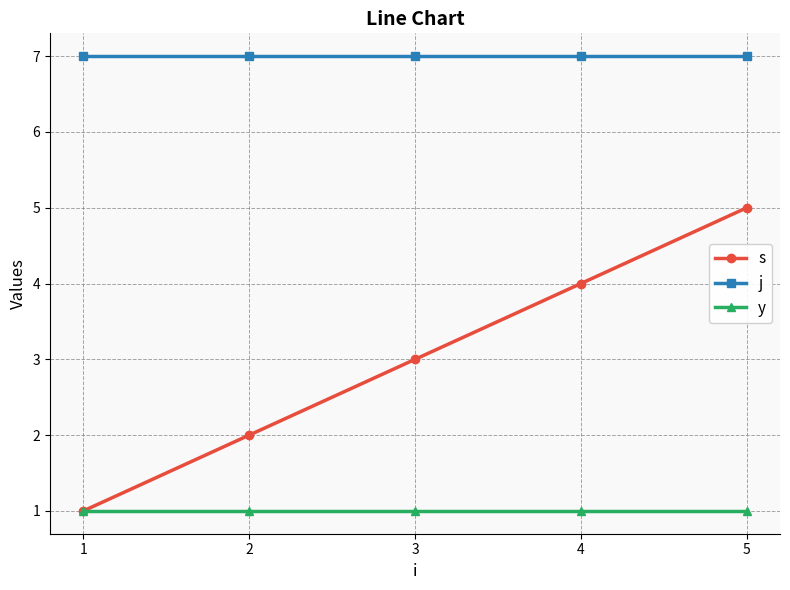

What is the total value across all series at 1?

9